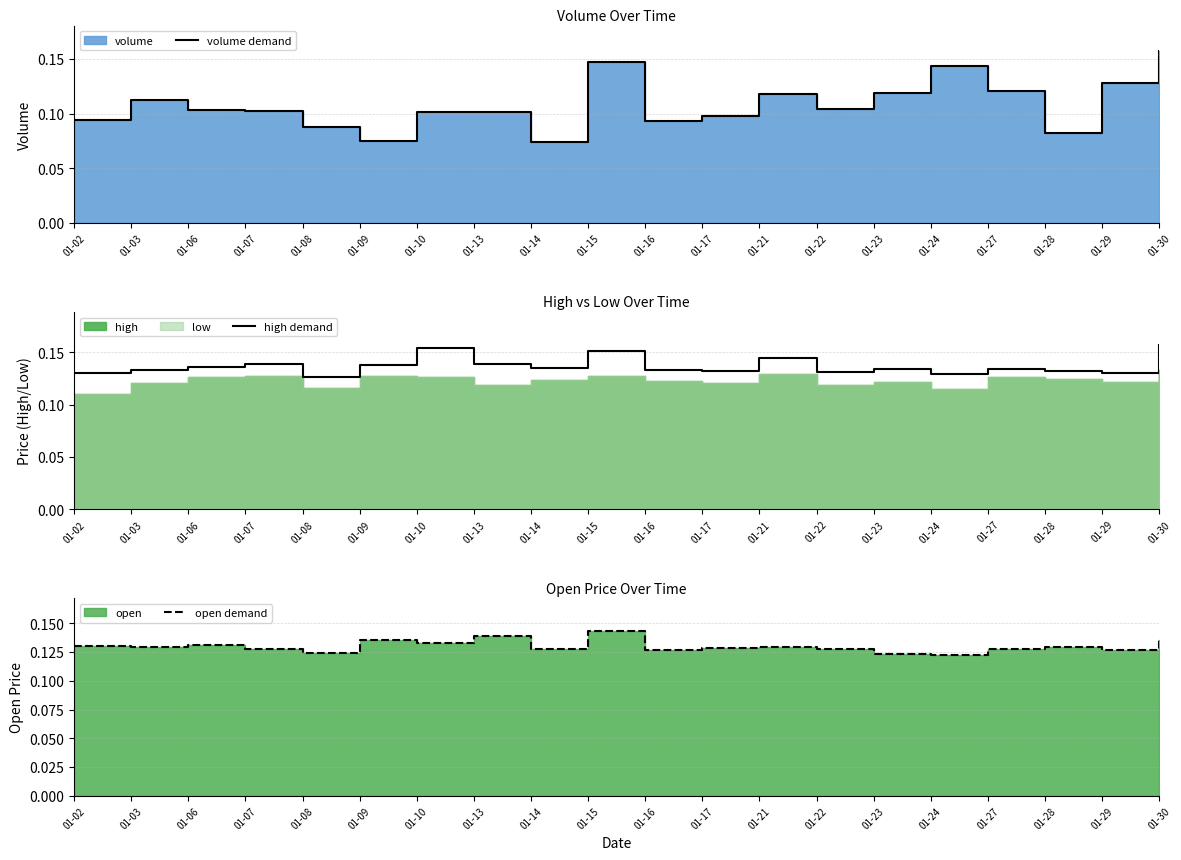

How many interior local peaks does the volume demand series have?

5